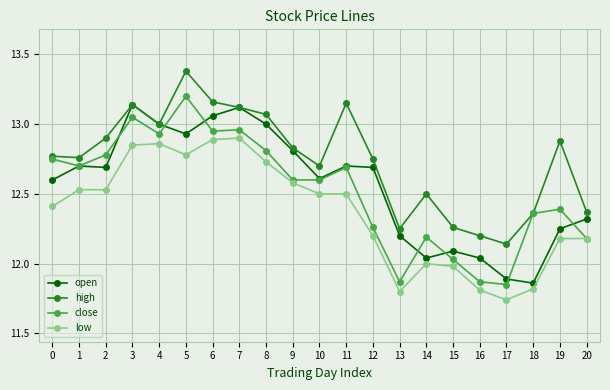

Does the chart display data point markers on the line(s)?

Yes